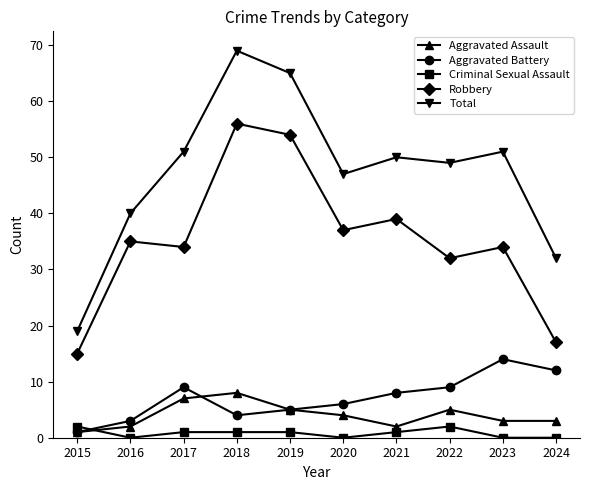

What is the difference between the maximum and minimum values in the Aggravated Battery series?

13